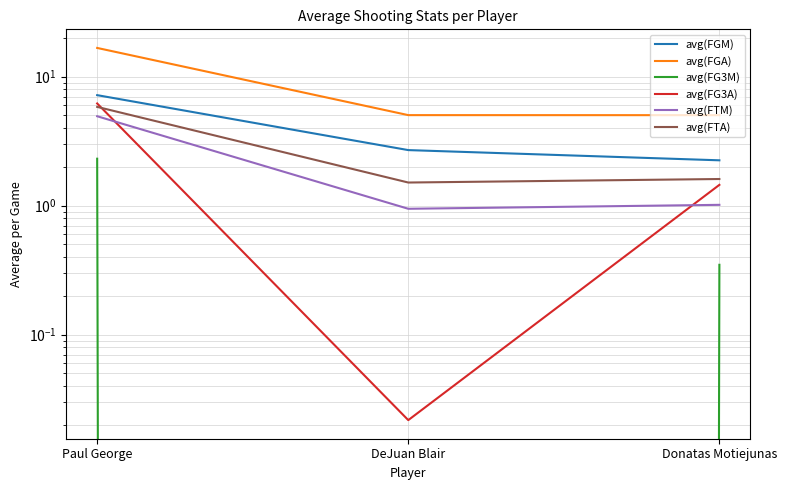

Does the chart have visible grid lines?

Yes